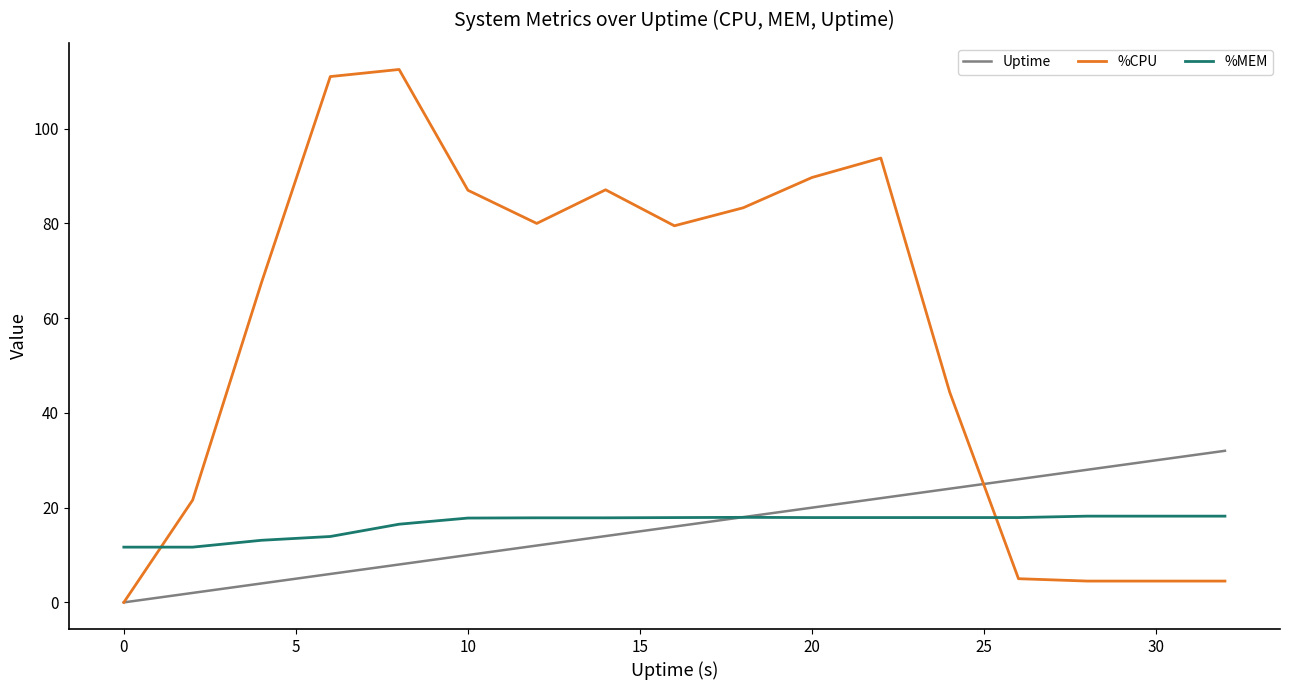

Rank the series by their maximum value, from lowest to highest.

%MEM, Uptime, %CPU